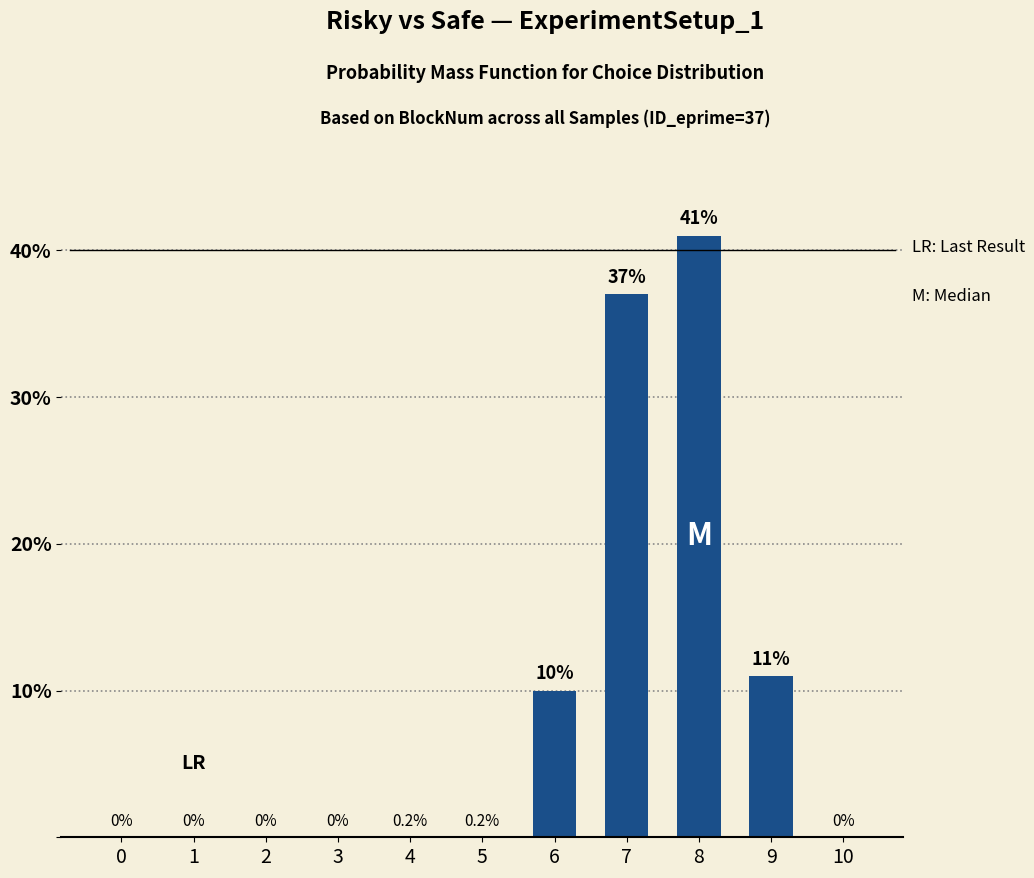

Which has a higher value, 8 or 4?

8